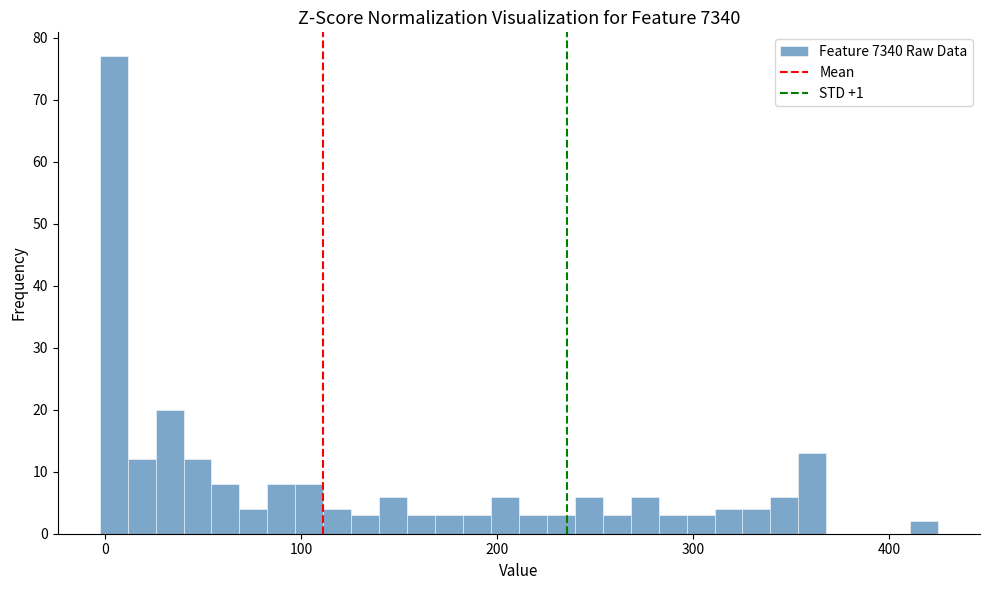

Around what value on the x-axis is the tallest bar? Give the approximate position of its centre, as read against the axis.

0